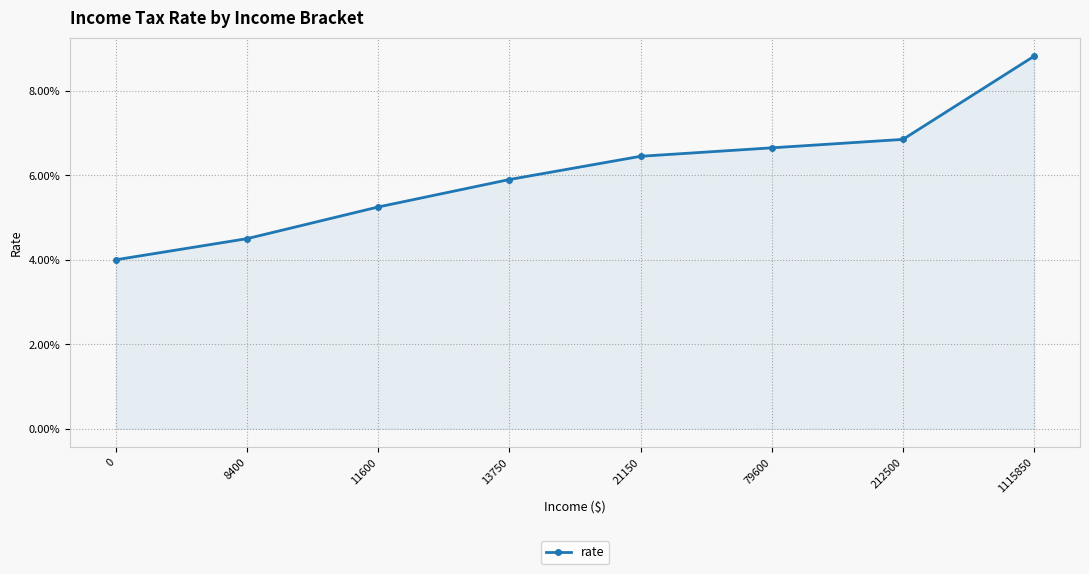

How many values are between 0 and 1?

8